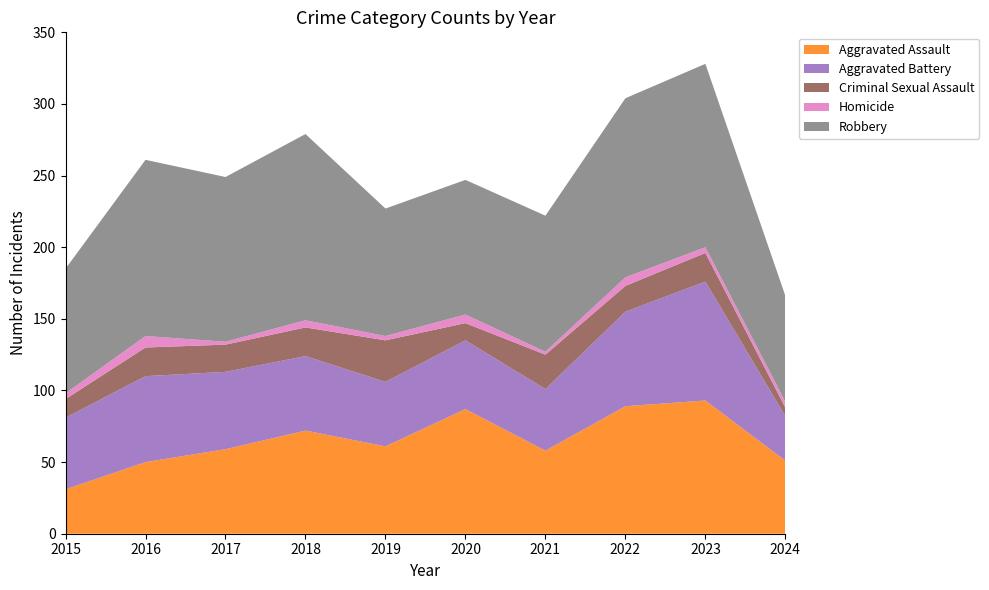

Reading left to right, what are all the values shown in this chart?

Aggravated Assault: 2015=31	2016=50	2017=59	2018=72	2019=61	2020=87	2021=58	2022=89	2023=93	2024=51
Aggravated Battery: 2015=50	2016=60	2017=54	2018=52	2019=45	2020=48	2021=43	2022=66	2023=83	2024=31
Criminal Sexual Assault: 2015=13	2016=20	2017=19	2018=20	2019=29	2020=12	2021=24	2022=18	2023=20	2024=6
Homicide: 2015=4	2016=8	2017=2	2018=5	2019=3	2020=6	2021=2	2022=6	2023=4	2024=4
Robbery: 2015=87	2016=123	2017=115	2018=130	2019=89	2020=94	2021=95	2022=125	2023=128	2024=74